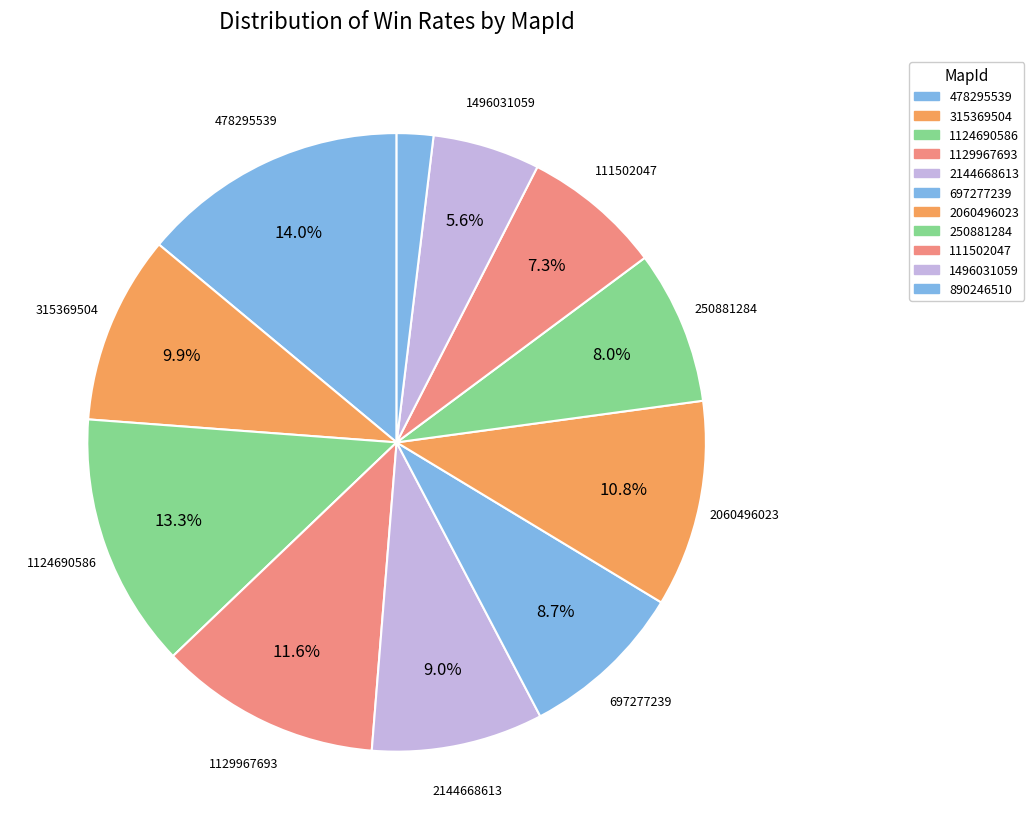

How many segments does this pie chart have?

11